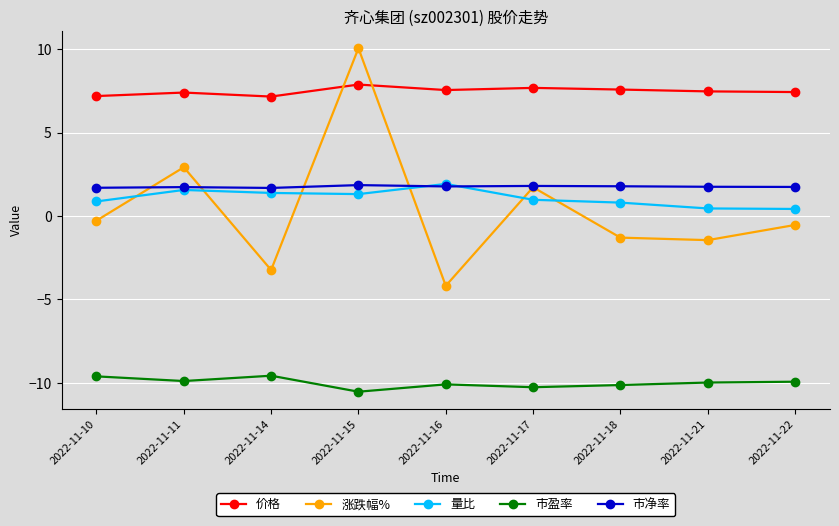

How many lines are shown in the chart?

5